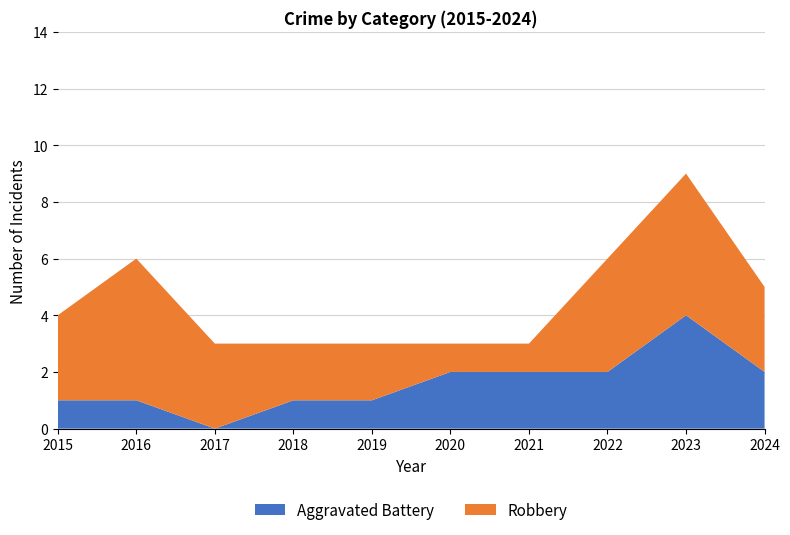

Reading left to right, extract all data points from this chart.

Aggravated Battery: 2015=1	2016=1	2017=0	2018=1	2019=1	2020=2	2021=2	2022=2	2023=4	2024=2
Robbery: 2015=3	2016=5	2017=3	2018=2	2019=2	2020=1	2021=1	2022=4	2023=5	2024=3